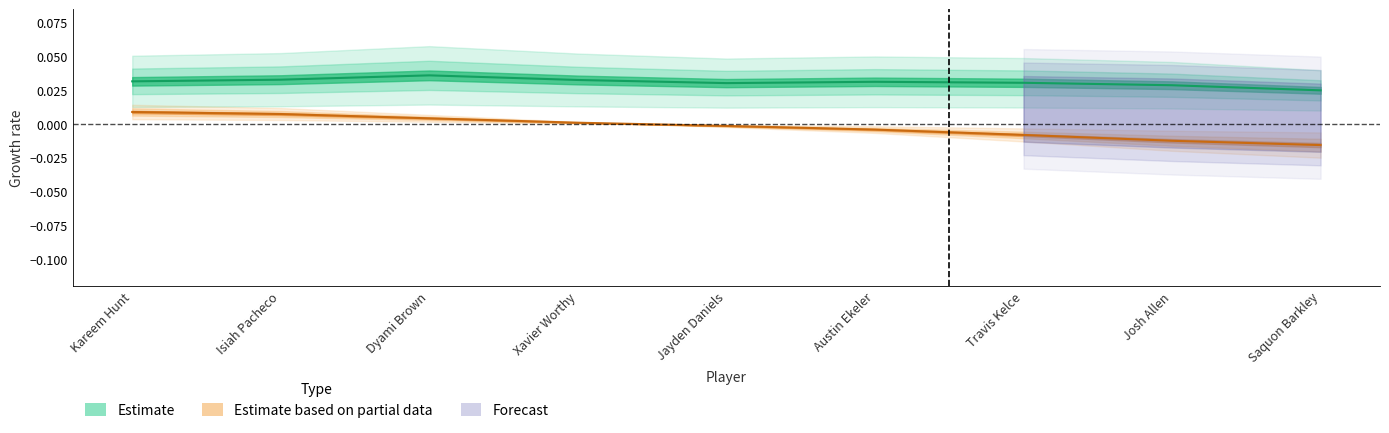

At which label does the data first exceed 0?

Kareem Hunt